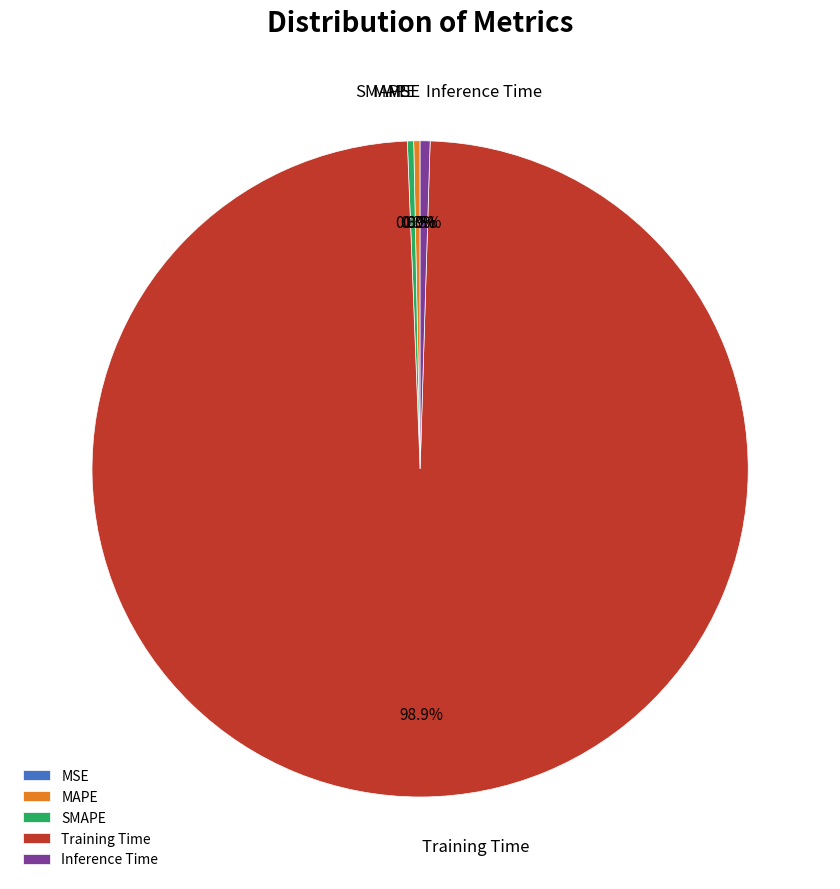

True or false: MAPE accounts for 12% of the total.

False